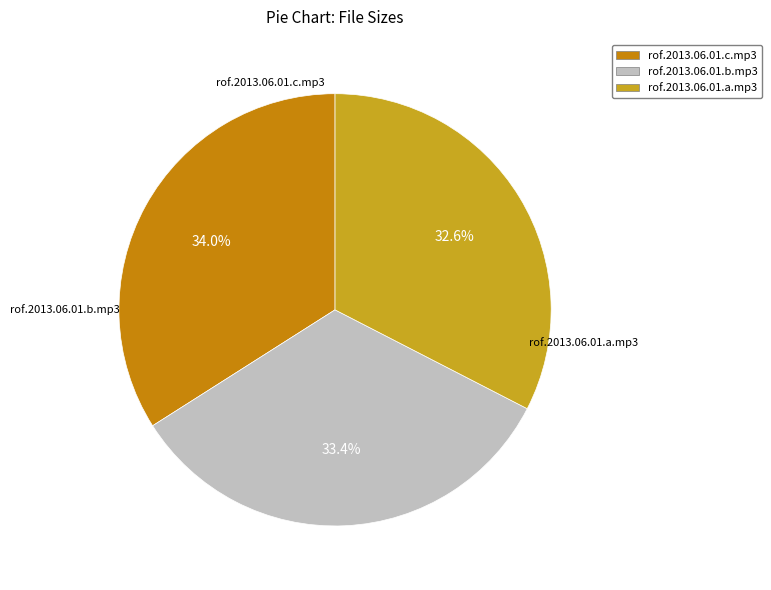

How much of the chart is everything except rof.2013.06.01.a.mp3?

67.4%